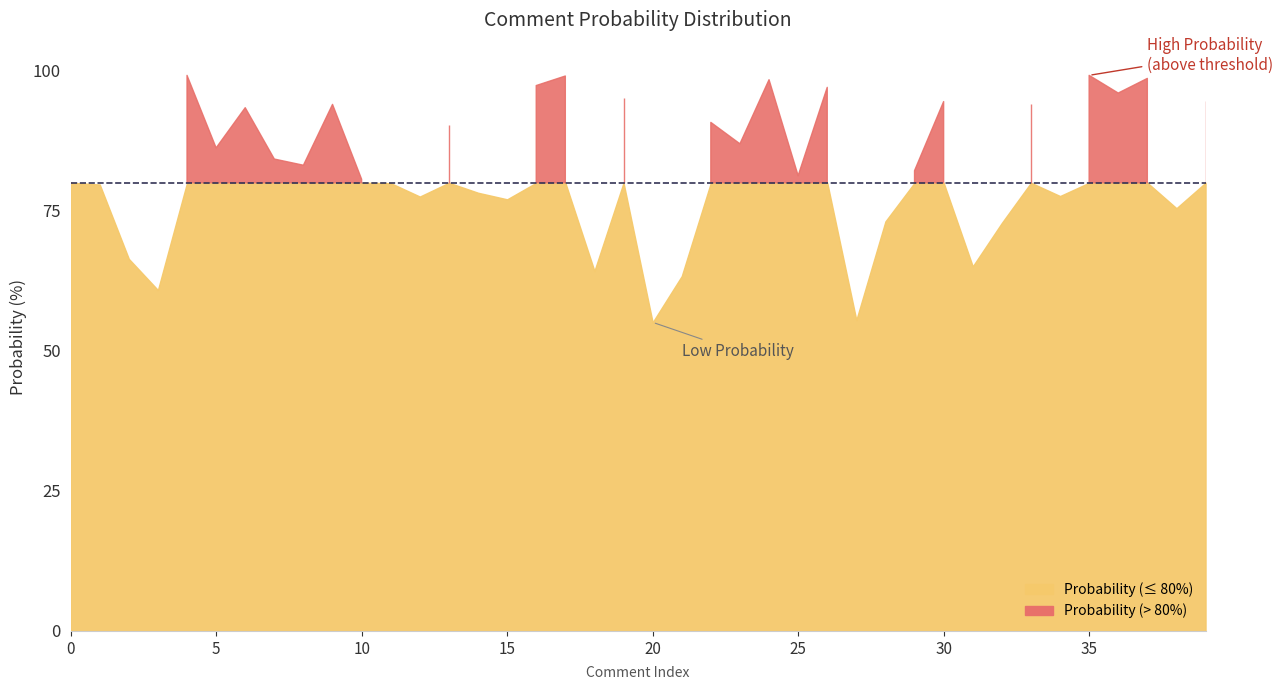

List the labels in order of value, smallest first.

20, 27, 3, 21, 18, 31, 2, 32, 28, 38, 15, 12, 34, 14, 1, 11, 0, 10, 25, 29, 8, 7, 5, 23, 13, 22, 6, 9, 33, 30, 39, 19, 36, 26, 16, 24, 37, 17, 4, 35